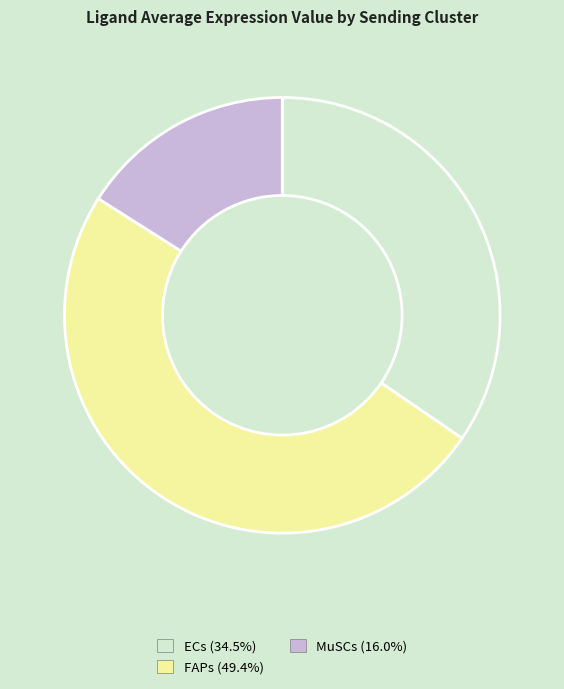

What is the largest slice in the pie chart?

FAPs